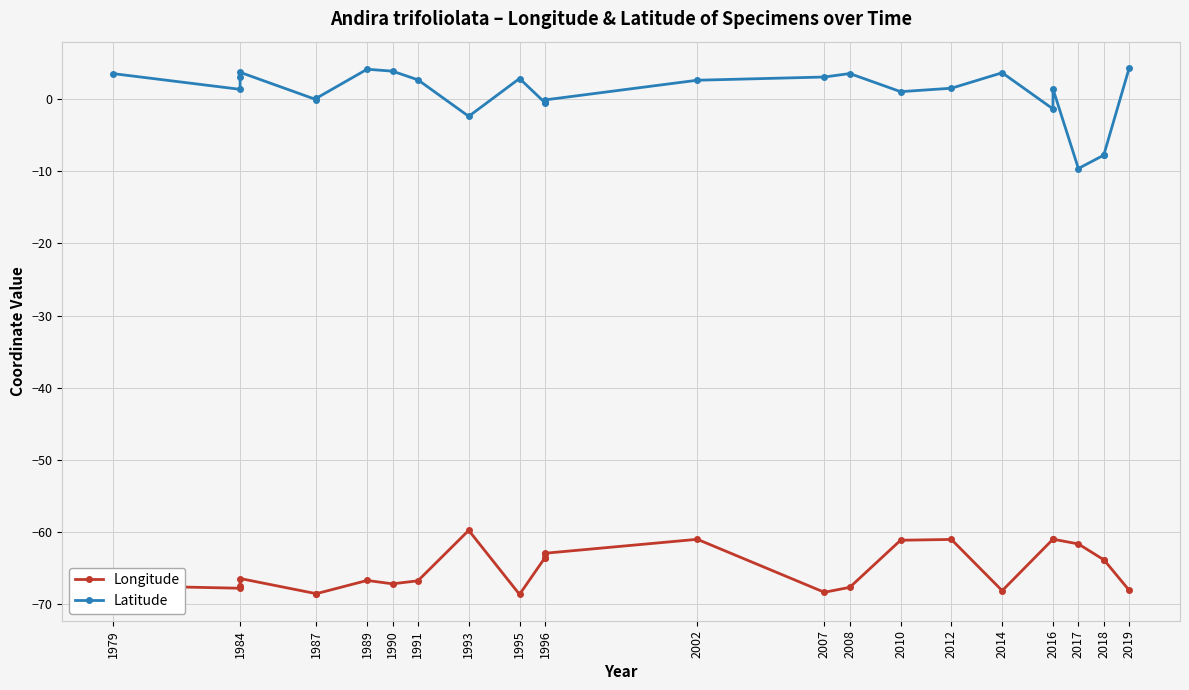

Reading left to right, extract all data points from this chart.

Longitude: -67.4	-67.8	-67.5	-66.4	-68.5	-68.5	-66.7	-67.2	-66.8	-59.8	-68.6	-63.6	-63.5	-63.0	-62.9	-61.0	-68.3	-67.7	-61.1	-61.0	-68.1	-61.0	-61.0	-61.6	-63.8	-63.8	-68.1
Latitude: 3.5	1.3	3.1	3.7	-0.1	0.1	4.1	3.9	2.6	-2.4	2.8	-0.5	-0.5	-0.4	-0.1	2.6	3.0	3.5	1.0	1.5	3.6	-1.4	1.4	-9.6	-7.8	-7.8	4.3